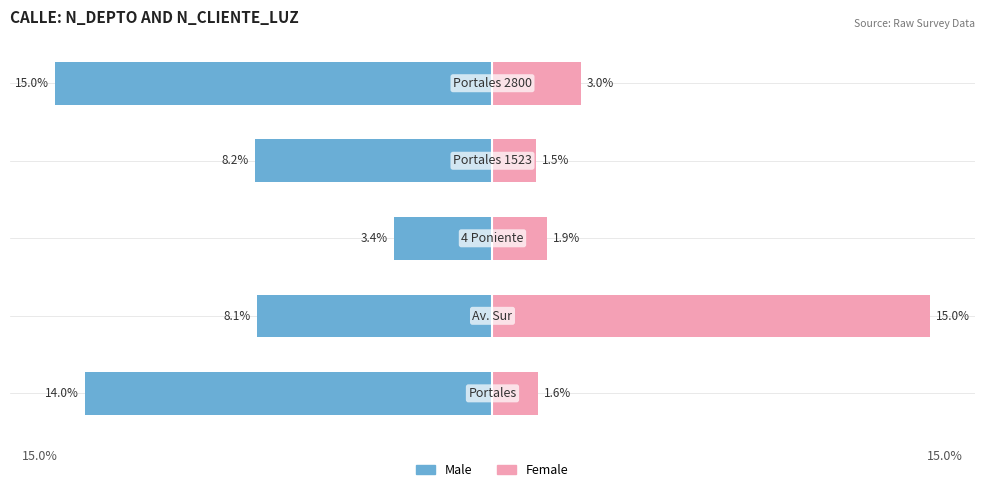

The value of Female at 15.0% is 6.1. True or false?

False